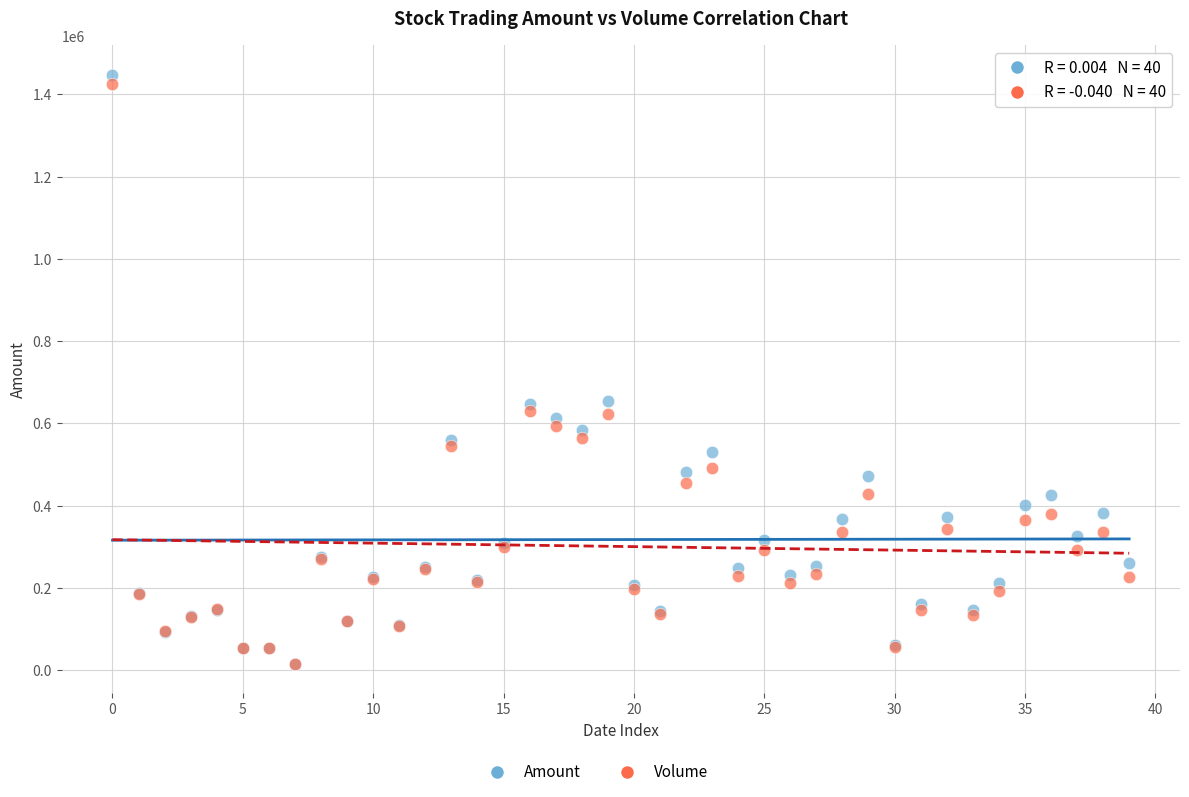

Which series contains the highest Y value?

Amount